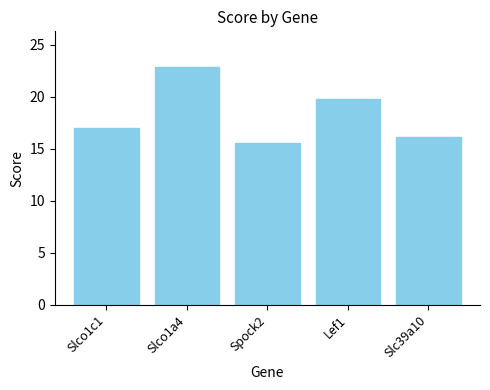

Rank the categories by value from lowest to highest.

Spock2, Slc39a10, Slco1c1, Lef1, Slco1a4